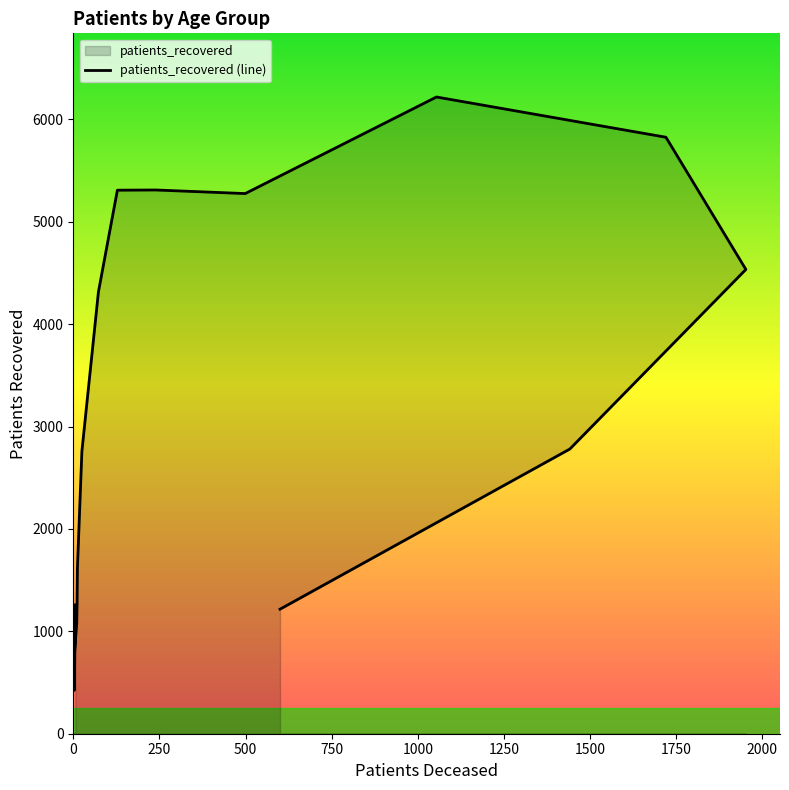

Reading right to left, transcribe all the data shown in this chart.

1216	2780	4534	5825	6218	5275	5310	5308	4315	2758	1616	1265	1080	718	424	1258